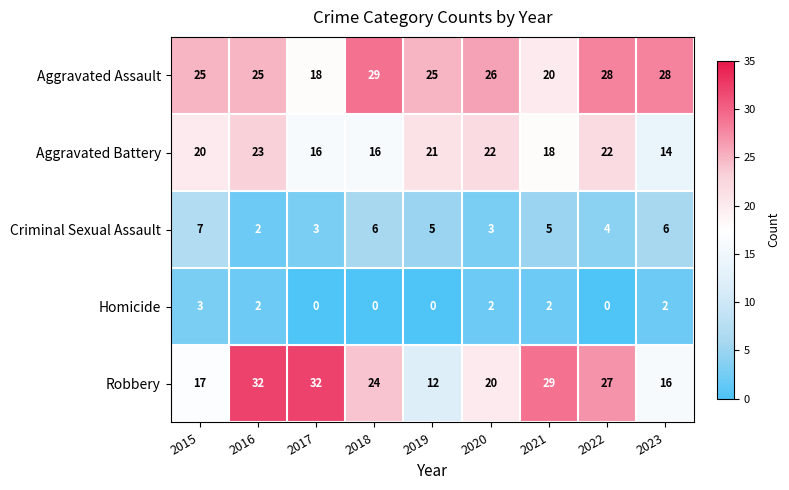

Rank the series at 2023 from lowest to highest value.

Homicide, Criminal Sexual Assault, Aggravated Battery, Robbery, Aggravated Assault